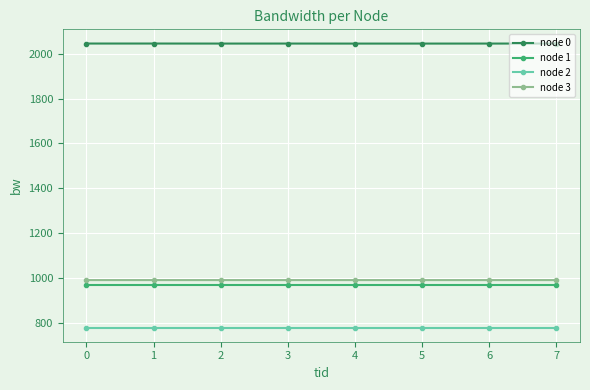

Which series has the largest total across all categories?

node 0